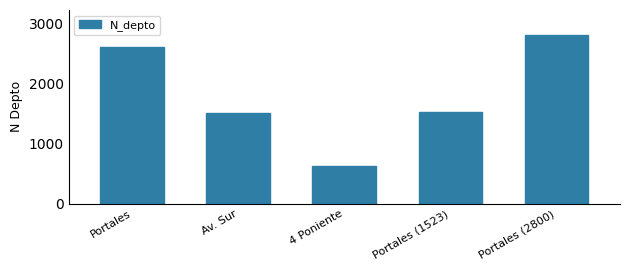

What is the sum of all values?

9069